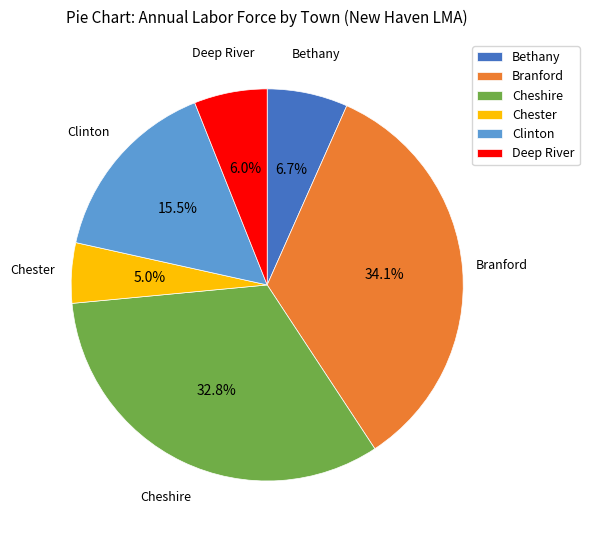

Which slice is the largest?

Branford